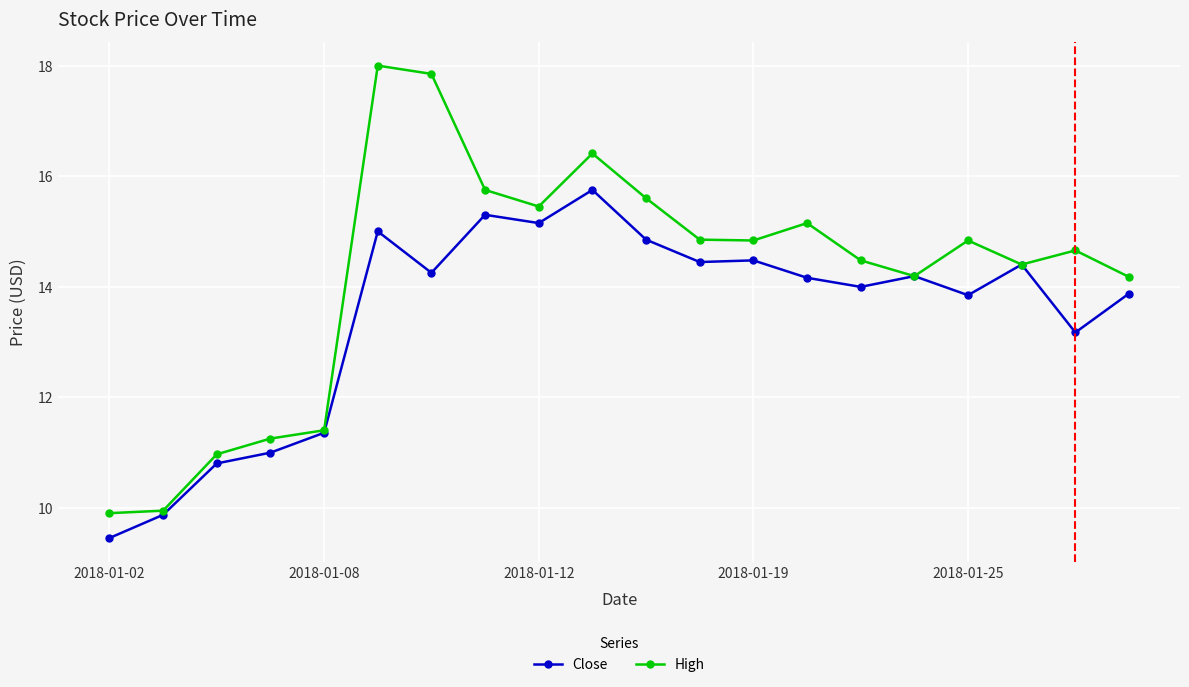

Which series has the widest spread of values?

High